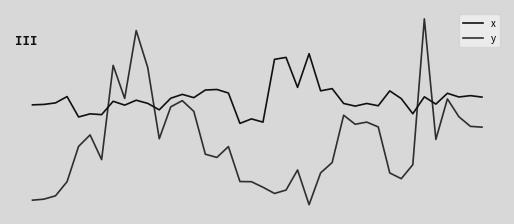

Is this an area chart (filled region under the line)?

No